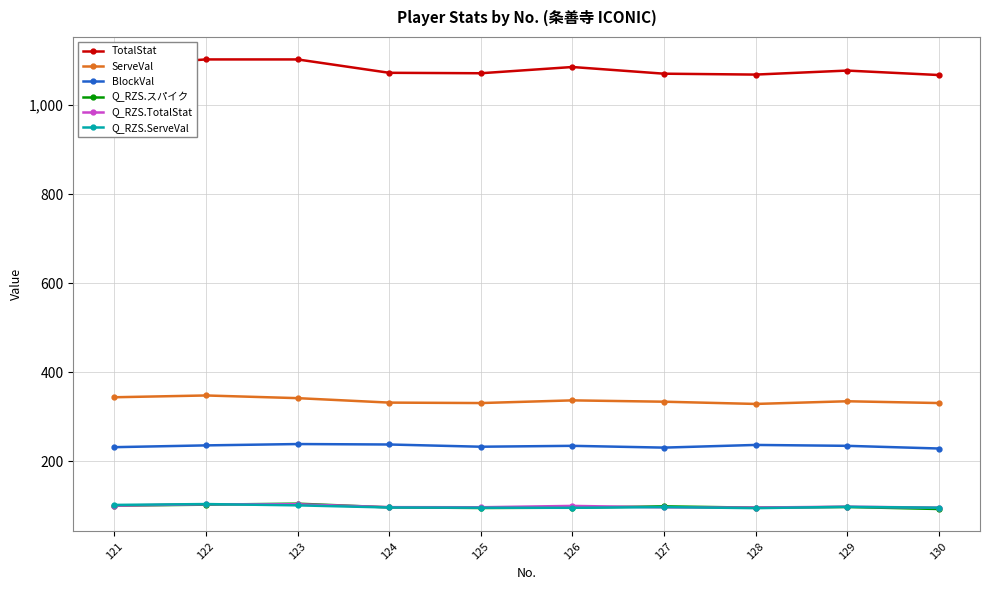

True or false: ServeVal has a value of 525.6 at 126.

False